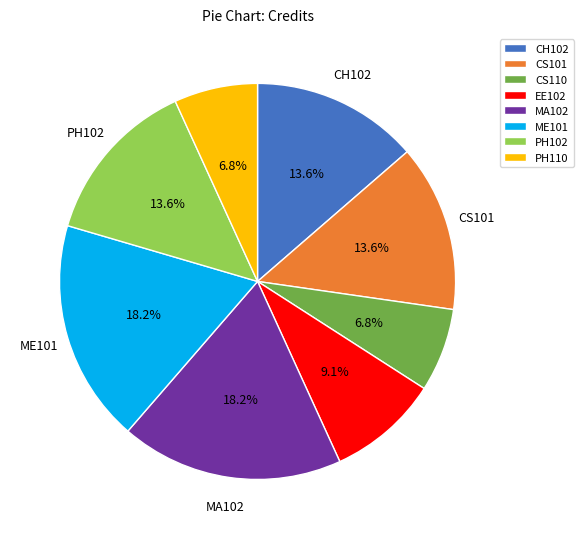

What is the ratio of the value at EE102 to the value at CS110?

1.3